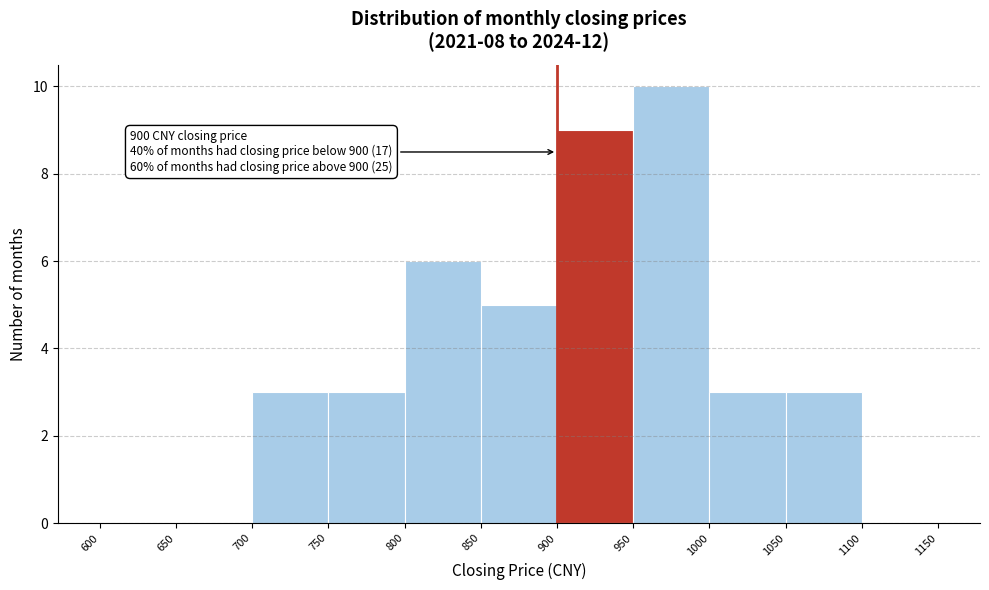

Which range on the x-axis has the tallest bar?

950 to 1000